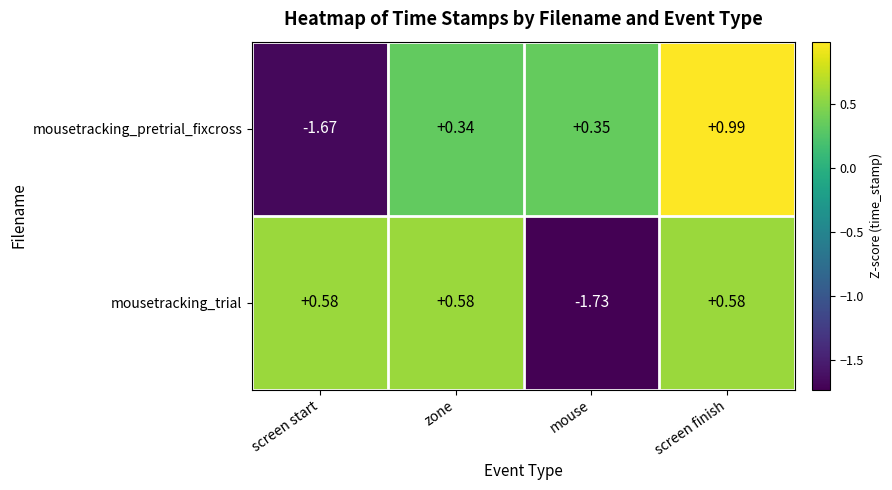

Is the value of mousetracking_trial at zone greater than the value of mousetracking_pretrial_fixcross at zone?

Yes